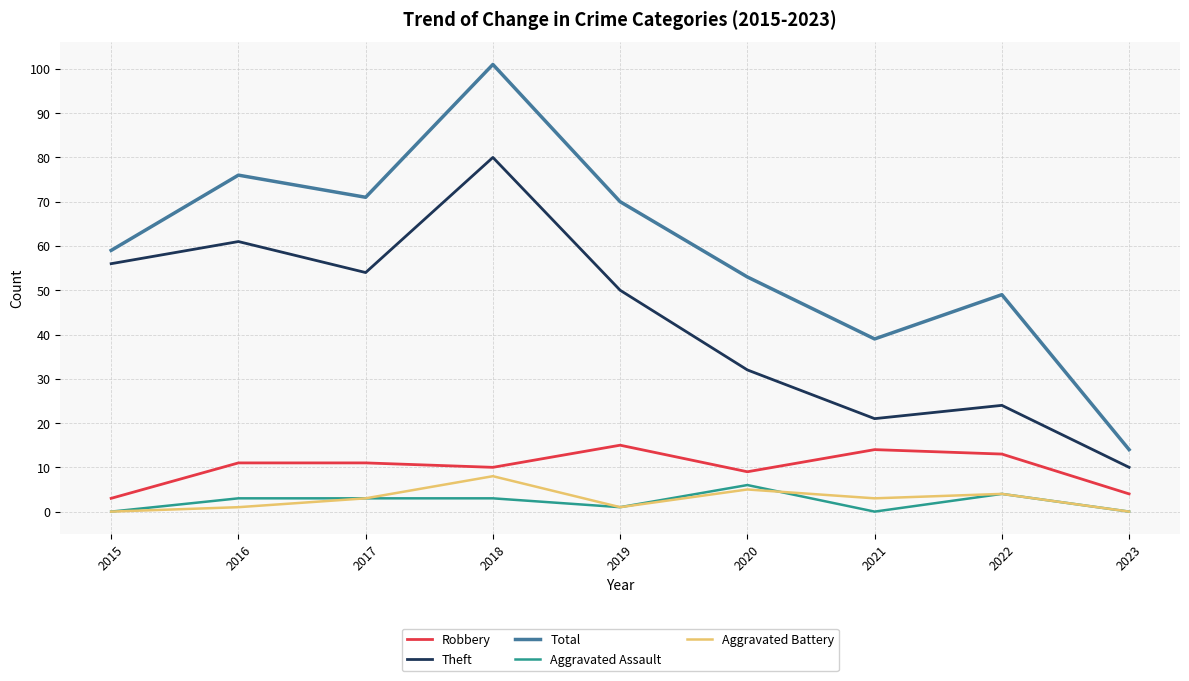

Is this an area chart (filled region under the line)?

No